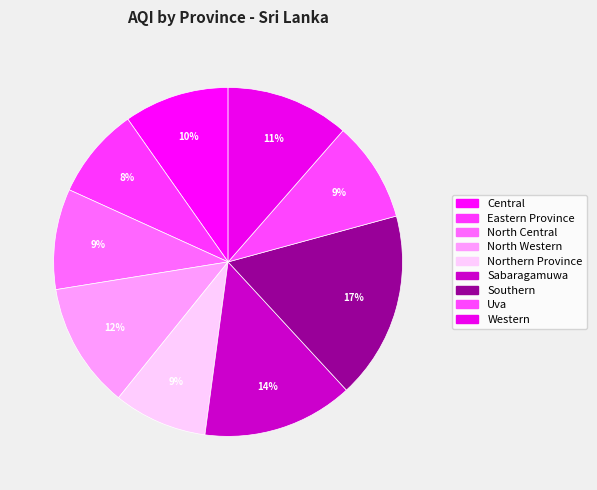

How many slices are in this pie chart?

9